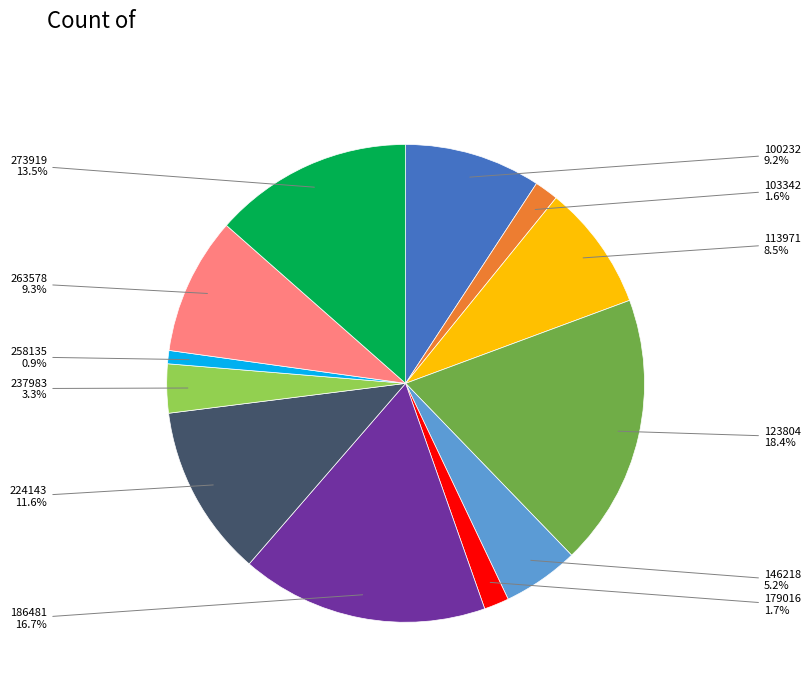

Is there a majority slice in this chart?

No